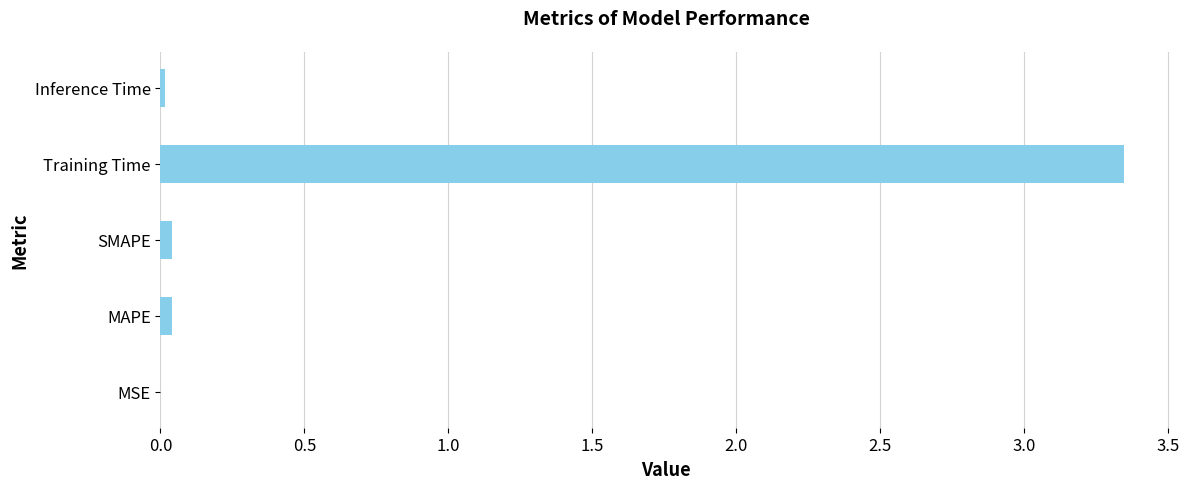

Which category has the highest value across all series?

Training Time